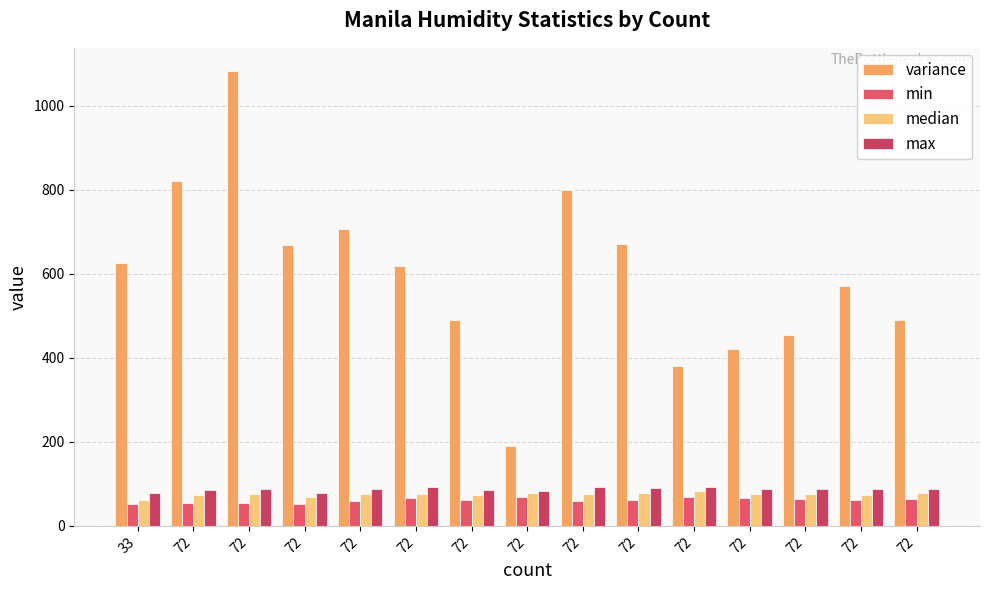

Which series changed the most between 72 and 72?

variance